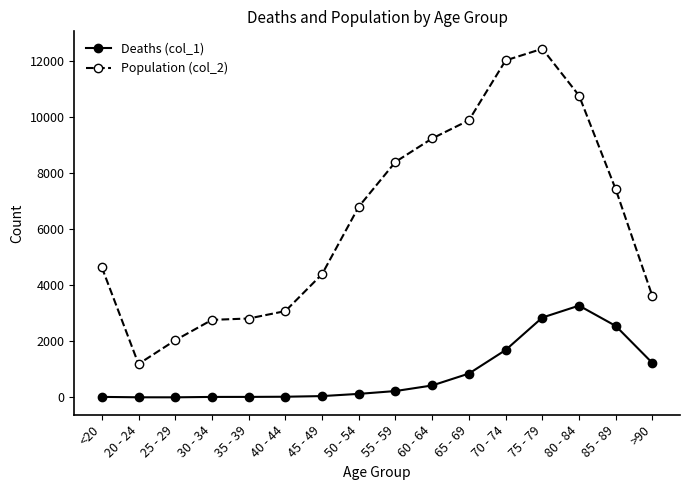

List the series in order of their peak value, highest first.

Population (col_2), Deaths (col_1)